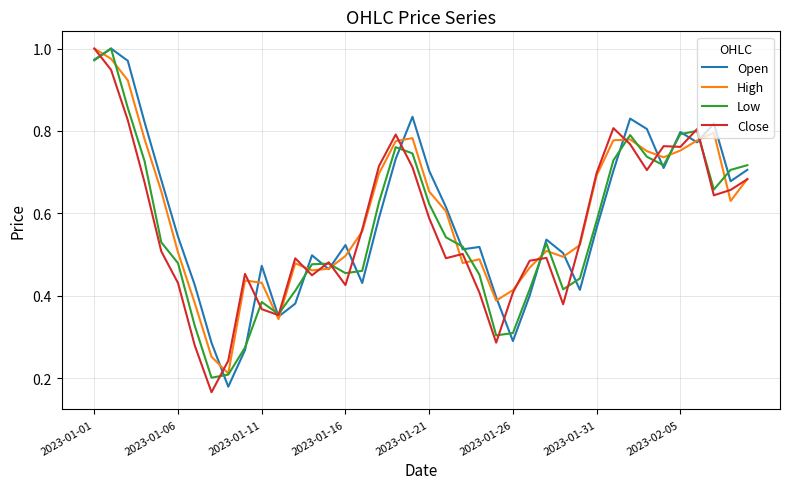

What are all the series names shown in the legend?

Open, High, Low, Close